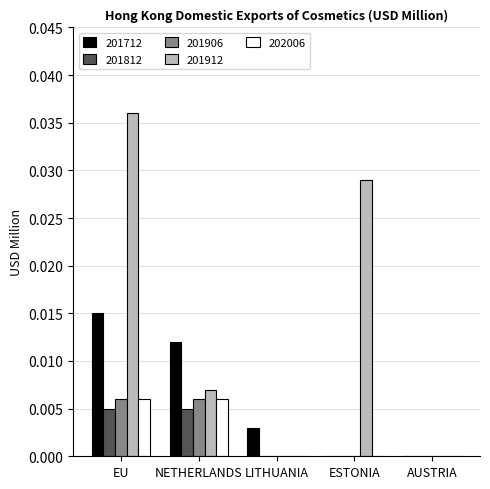

What are all the series names shown in the legend?

201712, 201812, 201906, 201912, 202006